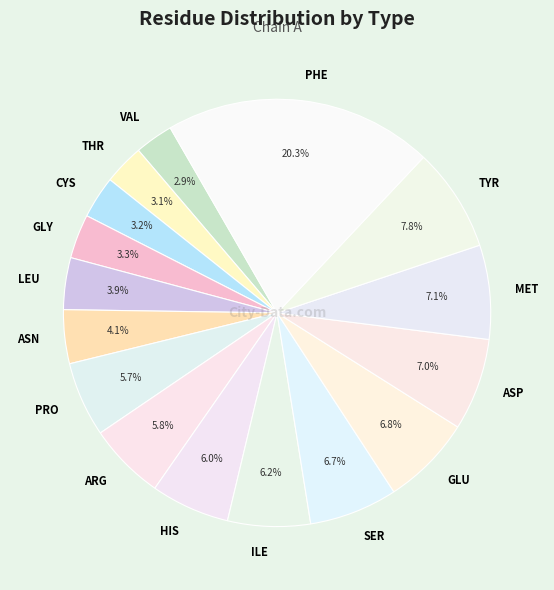

Which category has the biggest portion of the pie?

PHE